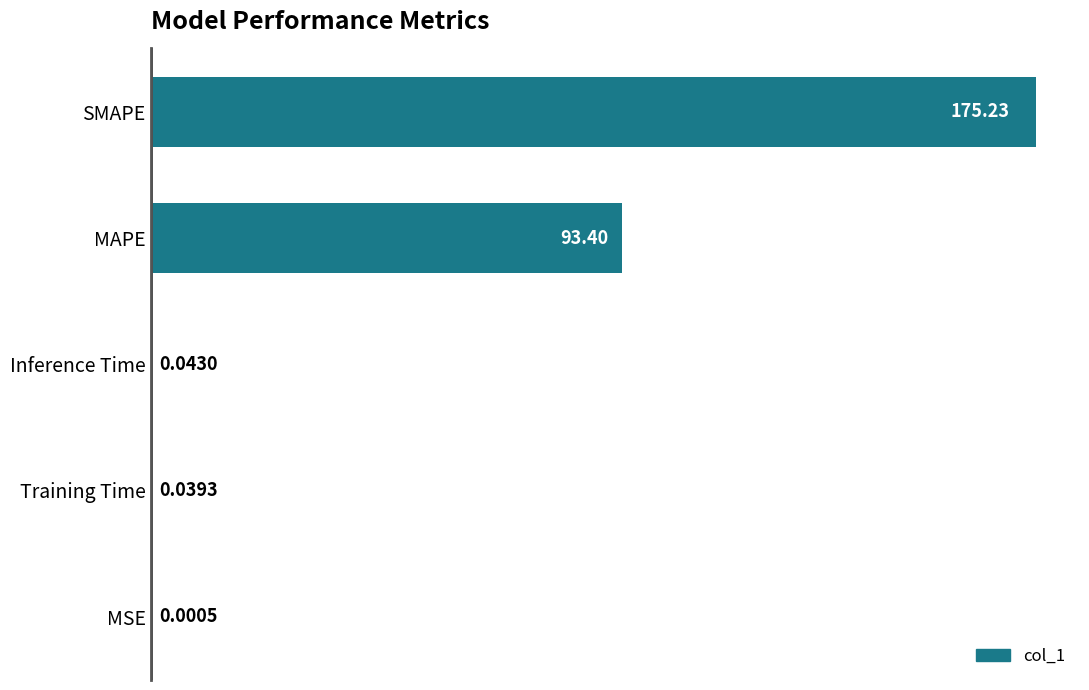

What is the sum of all values?

268.7